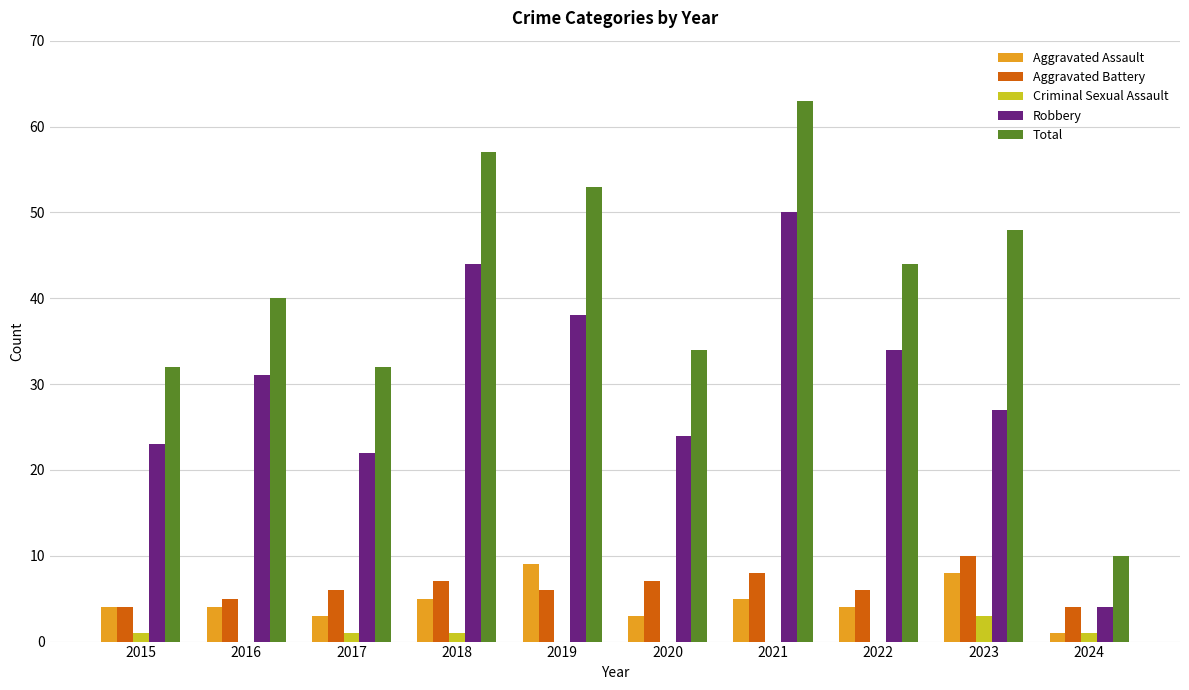

At which label is Total closest to 36?

2020